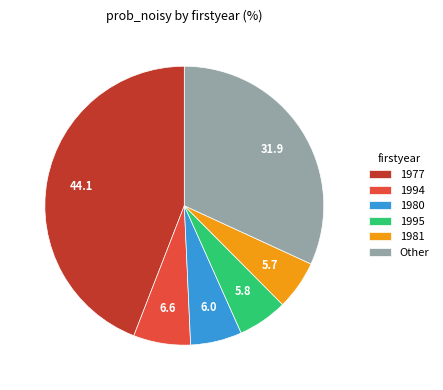

How many segments does this pie chart have?

6